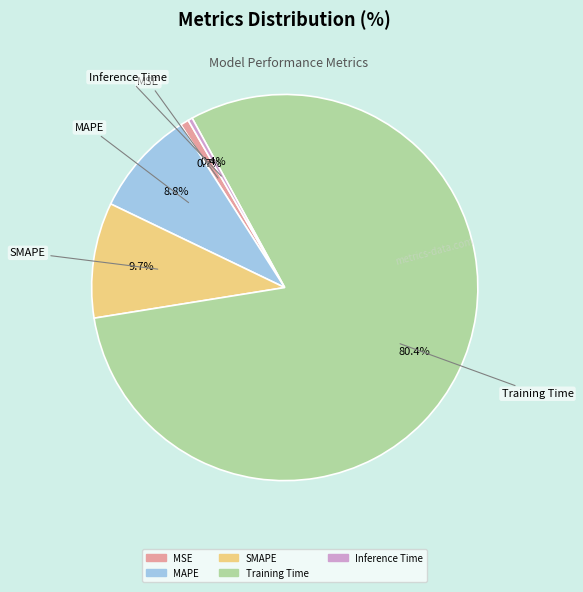

Which category has the biggest portion of the pie?

Training Time